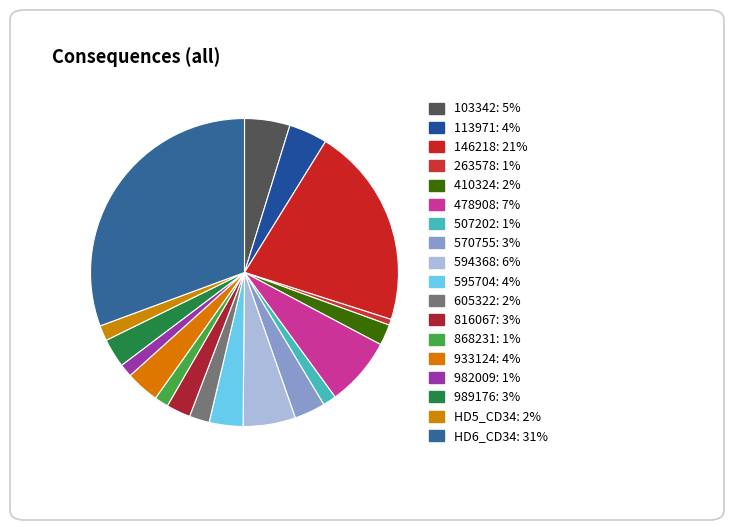

To the nearest percent, what is the average slice percentage?

6%